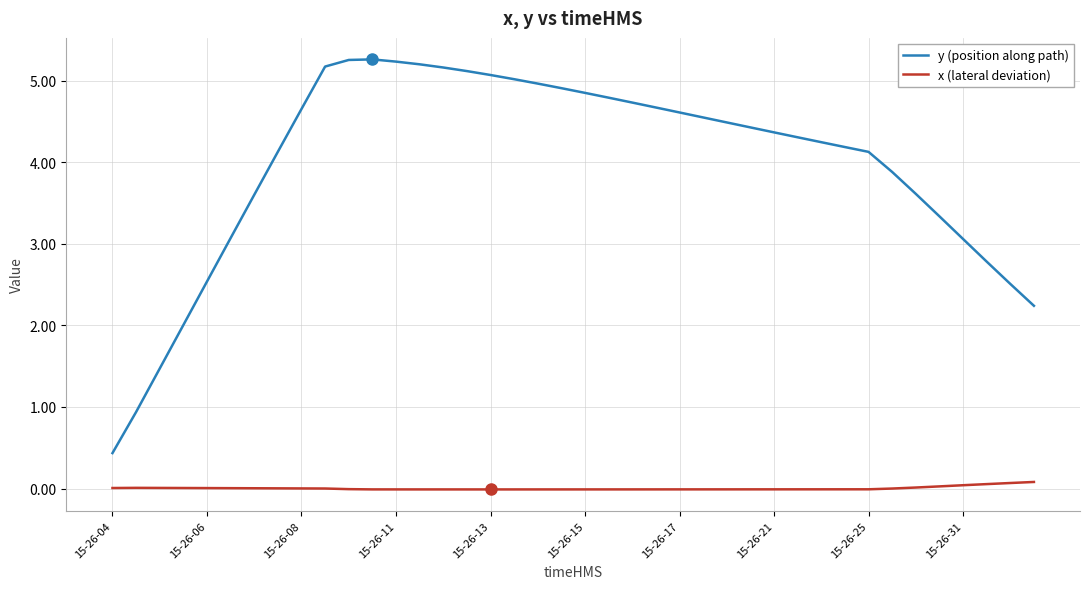

True or false: x (lateral deviation) and y (position along path) cross at least once.

False